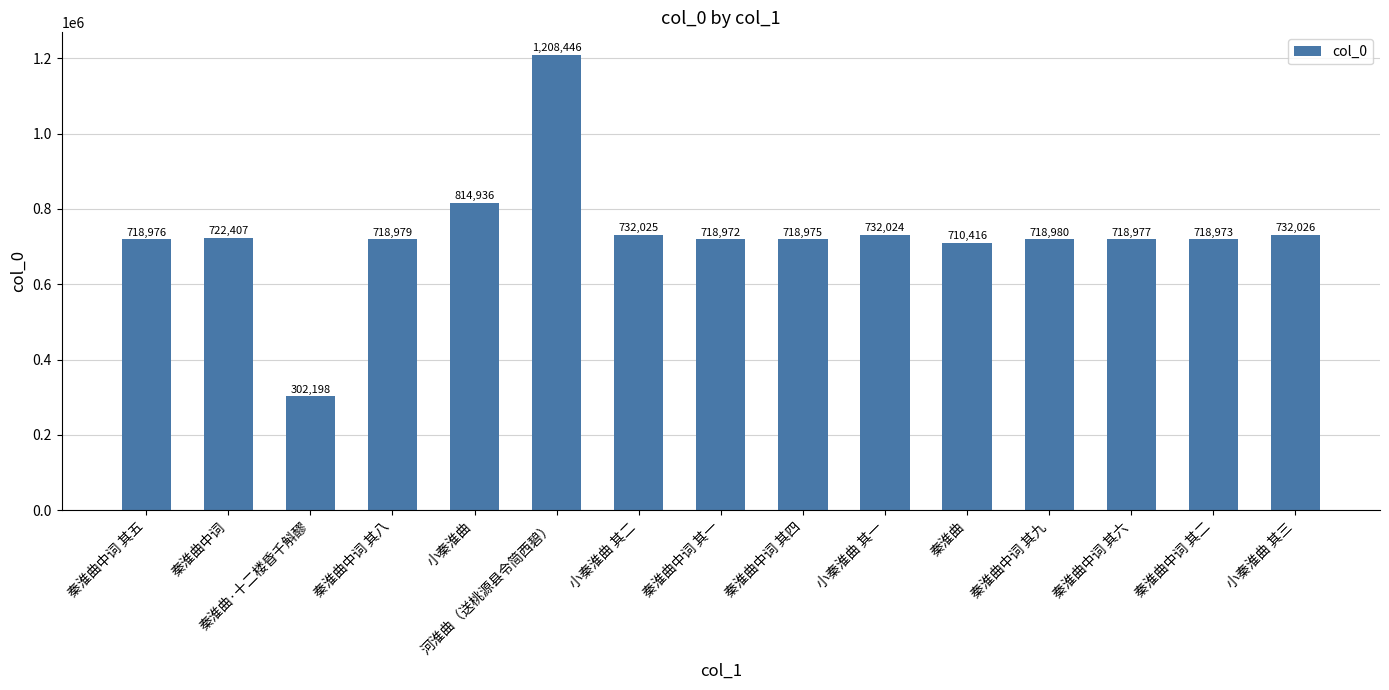

The chart shows a value of 722407 at 秦淮曲中词. True or false?

True